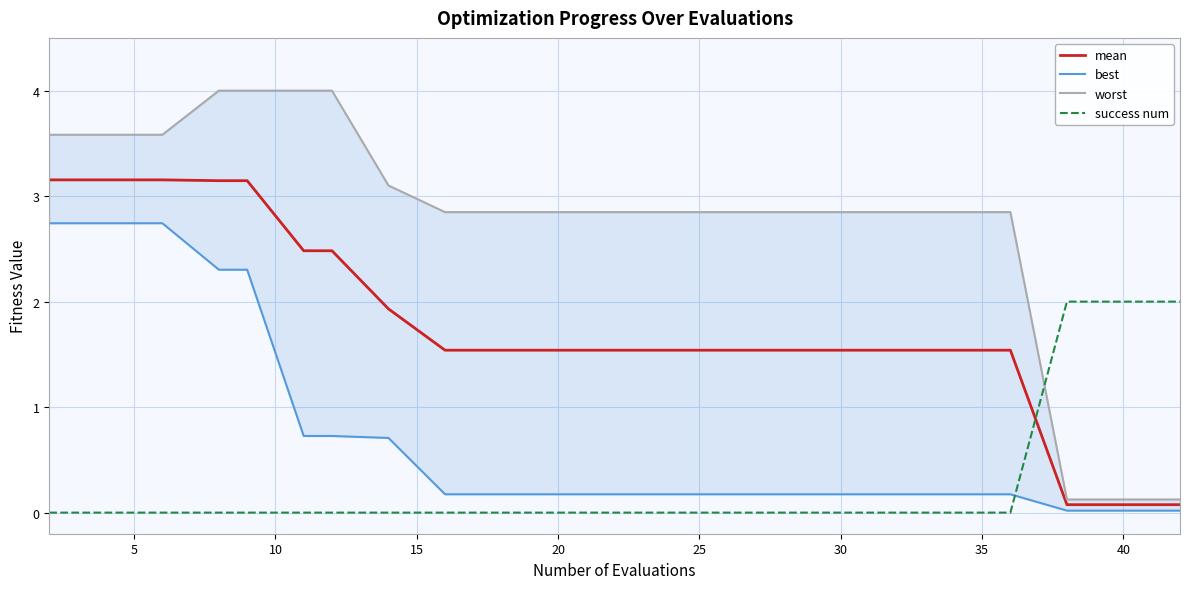

Which series has the largest total across all categories?

worst